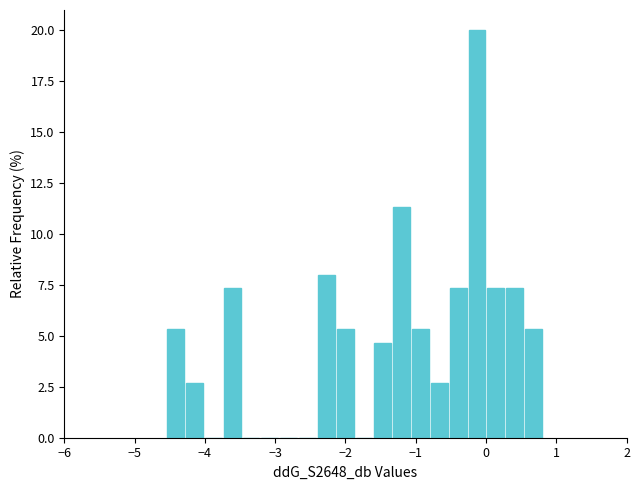

Read against the x-axis, roughly where is the centre of the tallest bar?

-0.1